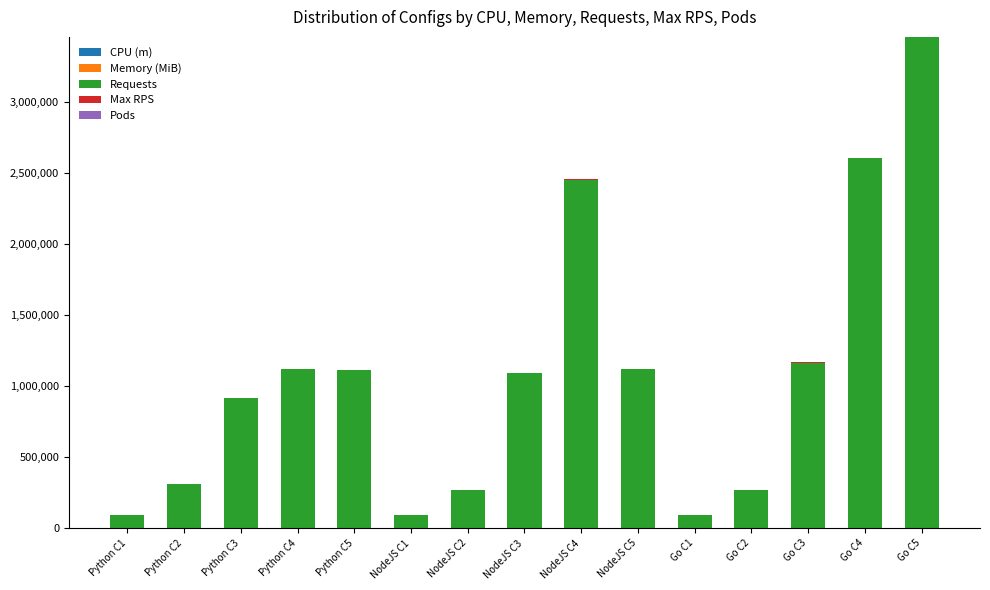

How many categories are shown in the chart?

15